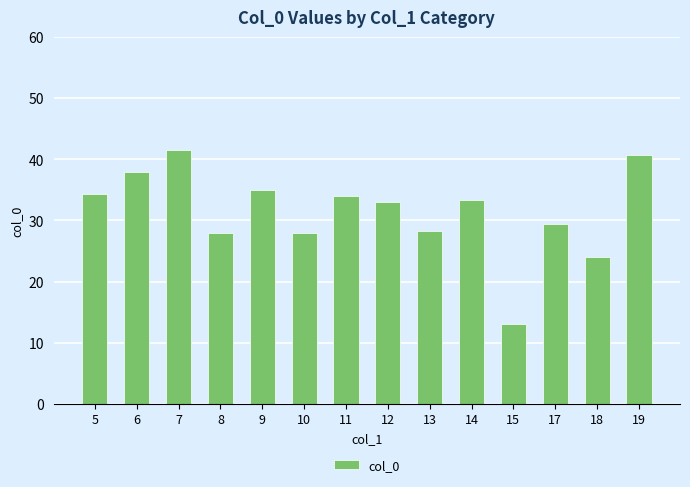

How many distinct data groups are displayed?

1